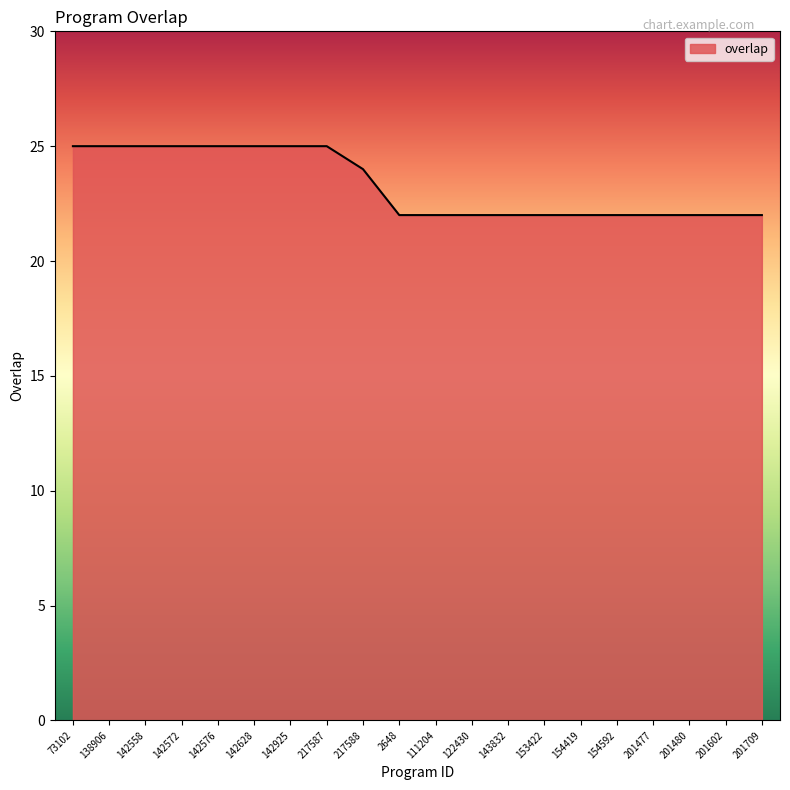

The chart shows a value of 36 at 201602. True or false?

False